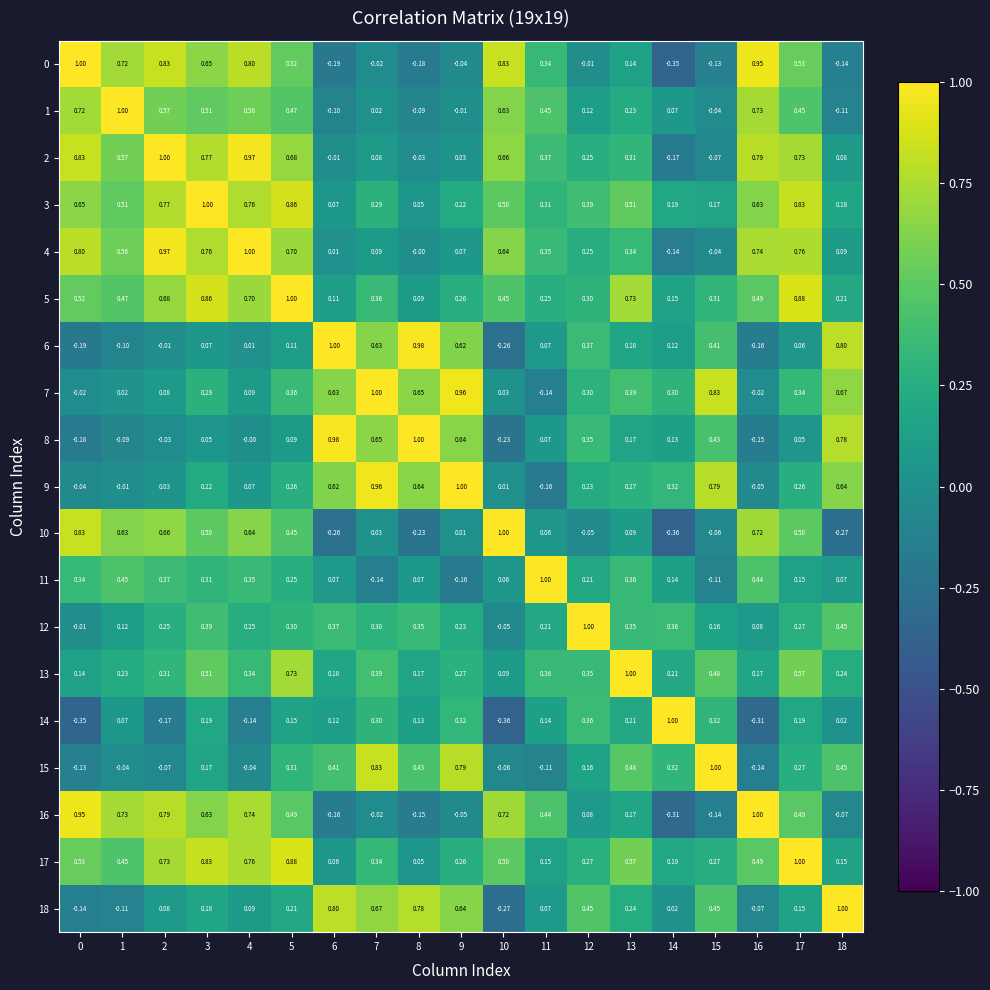

How many values in 12 are below zero?

2